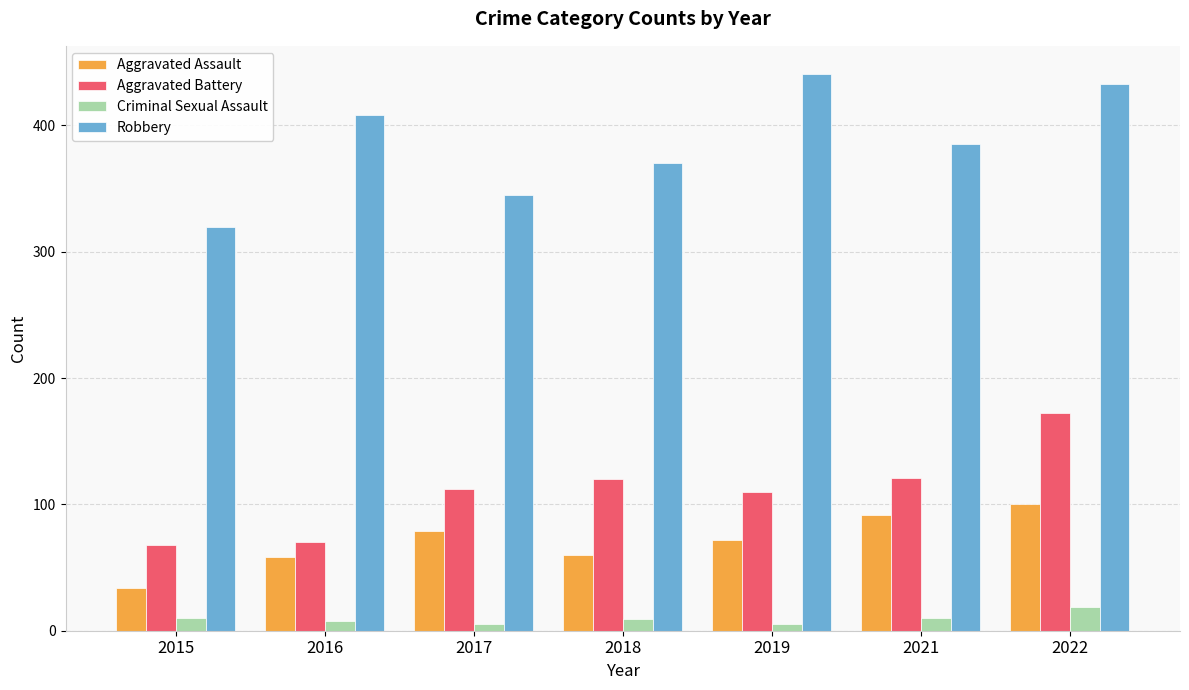

What is the maximum value shown in the chart?

441